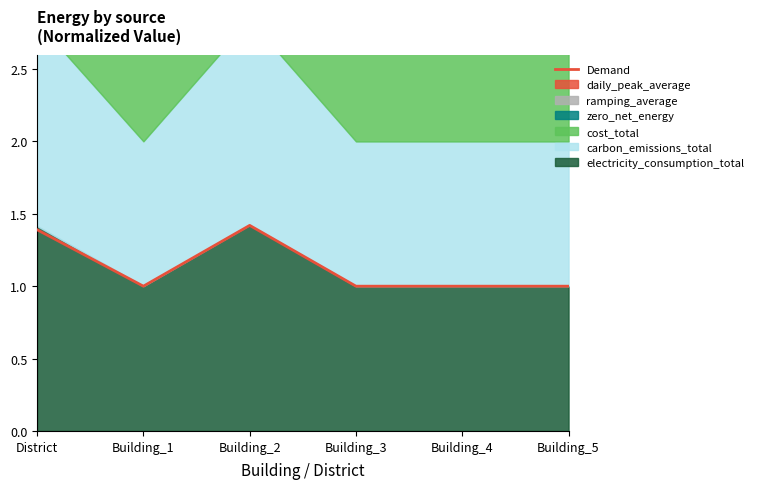

Is it true that the value at Building_5 is 1.0?

True